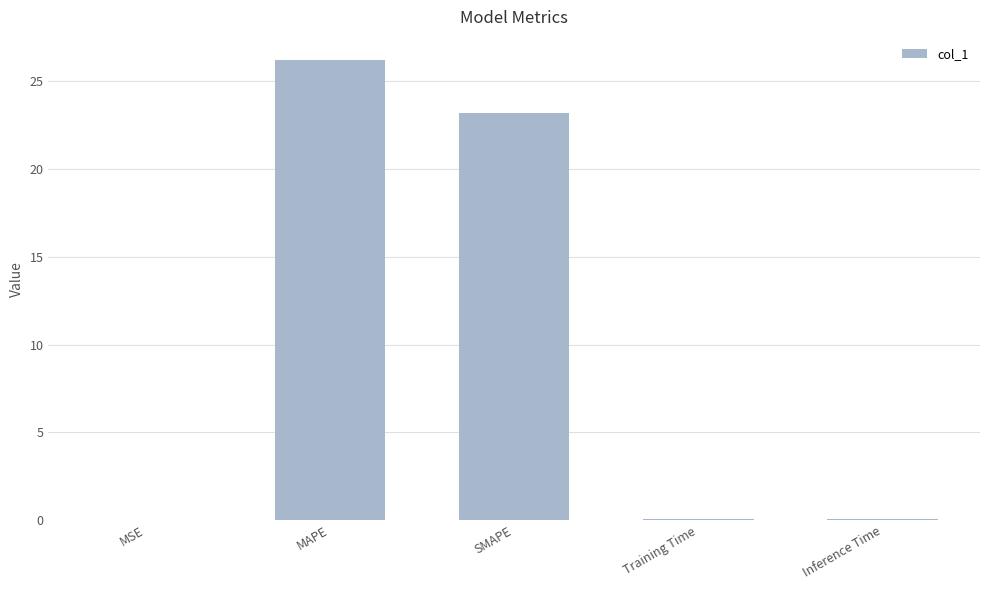

The value at SMAPE is 23.2. True or false?

True